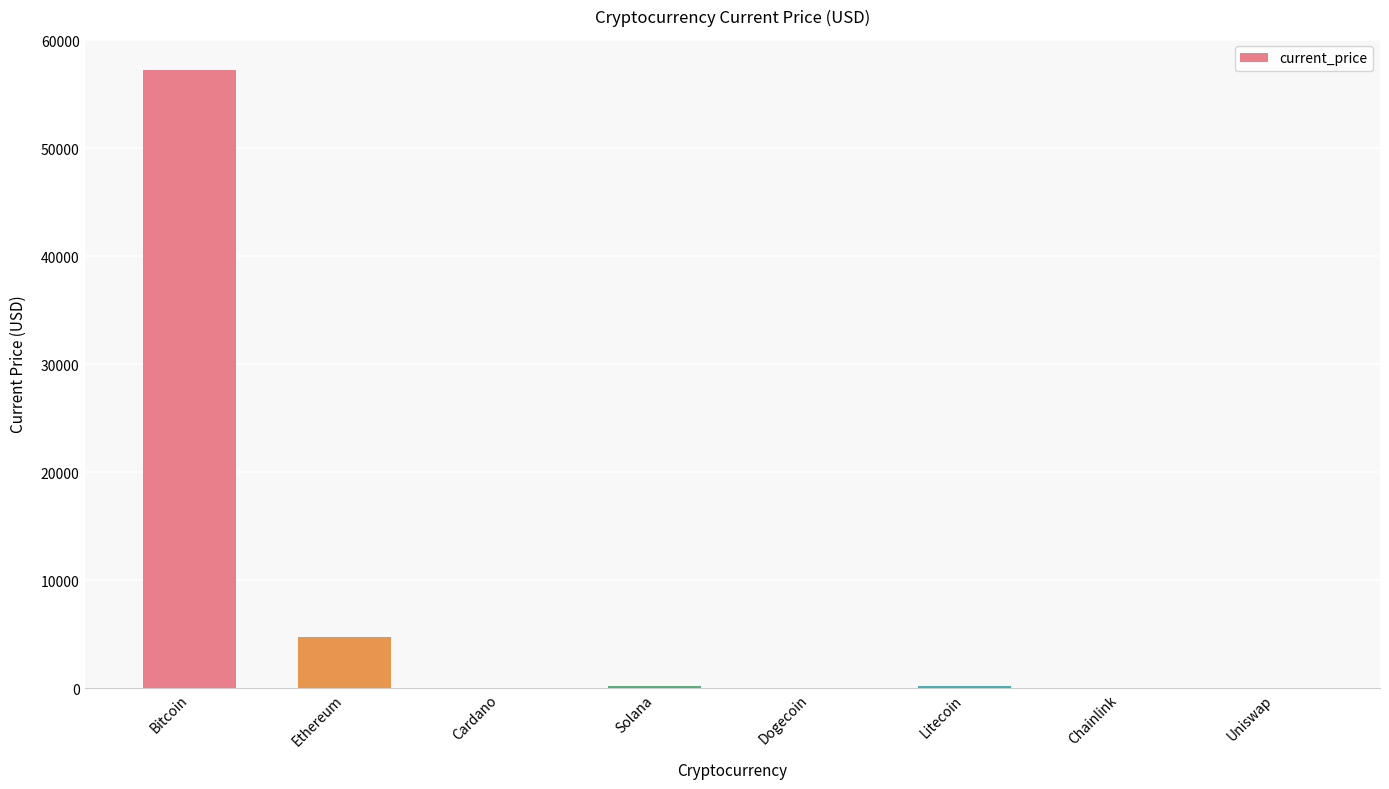

What is the sum of all values?

62488.3